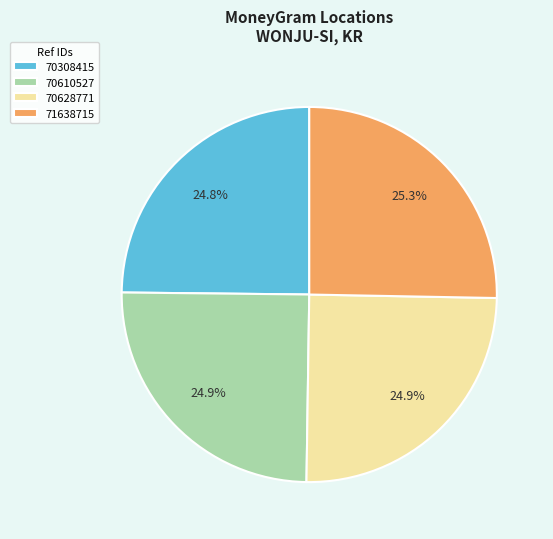

Do 70308415 and 71638715 together represent more than half of the pie?

Yes